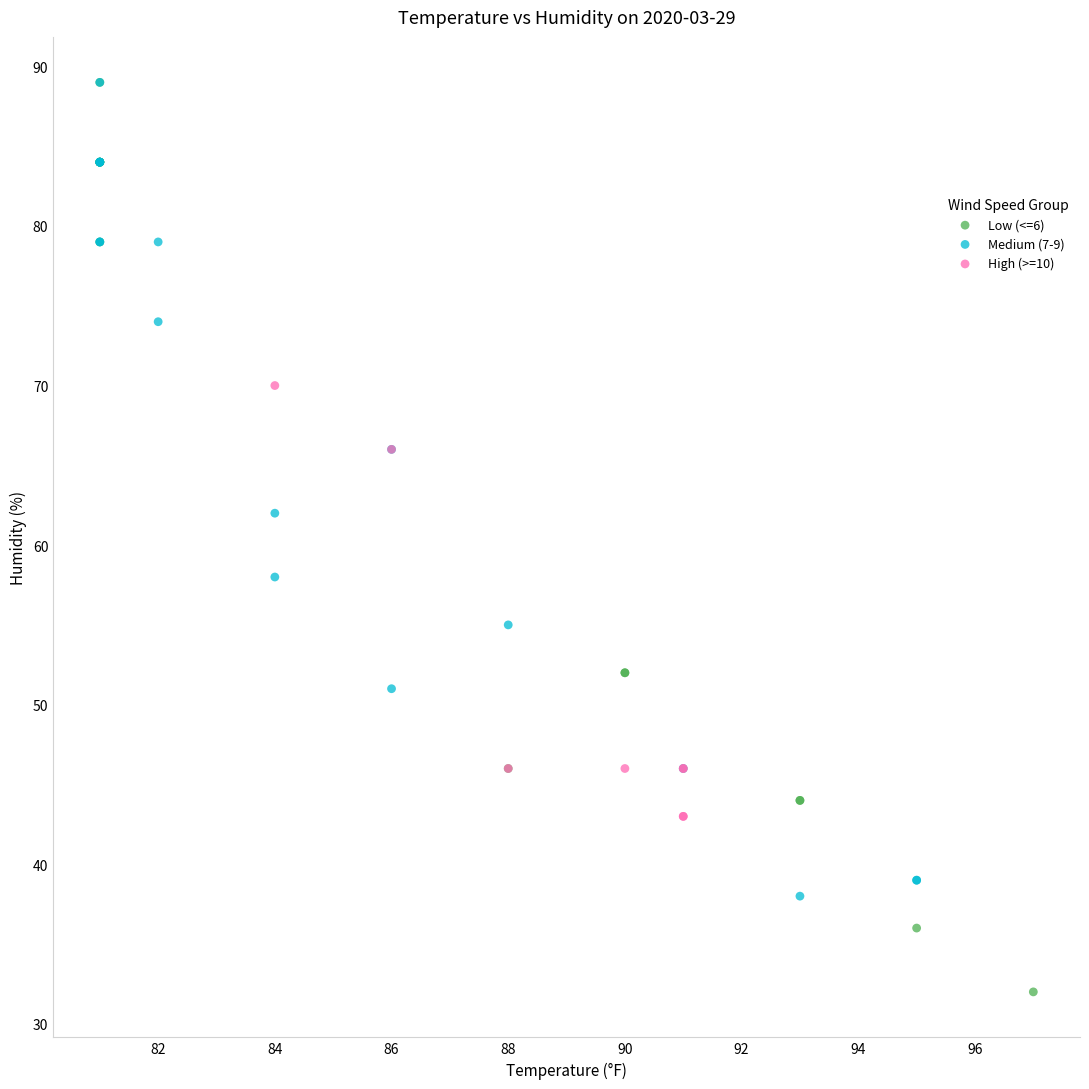

Which series reaches the minimum Y coordinate?

Low (<=6)